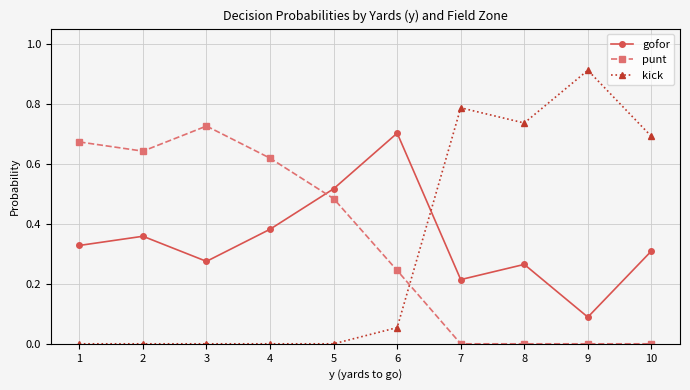

What is the total value across all series at 9?

1.0